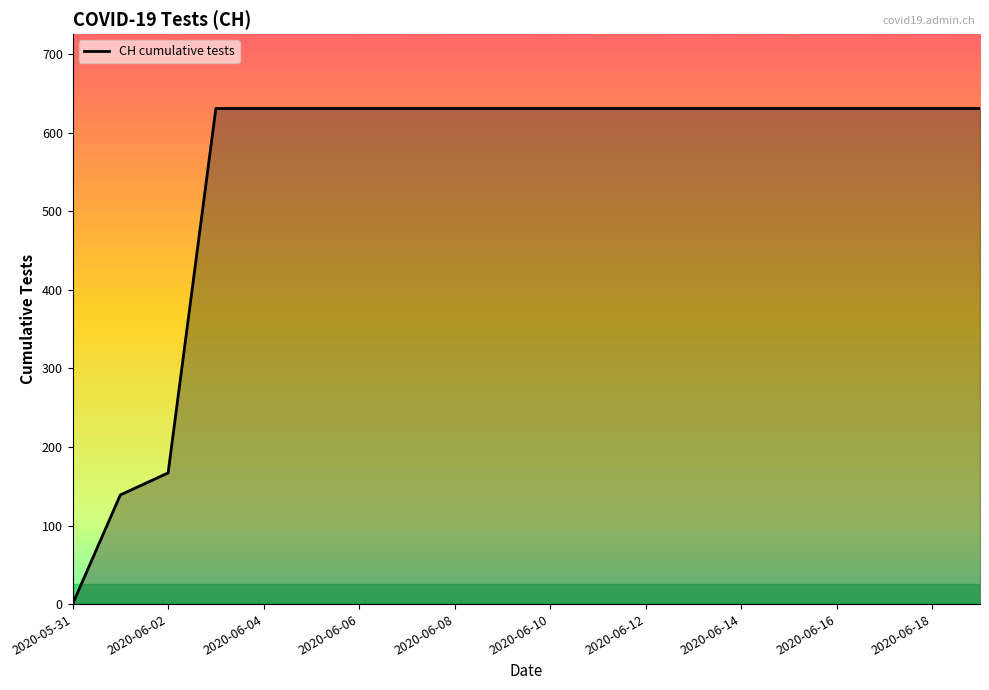

What is the difference between the maximum and minimum values?

631